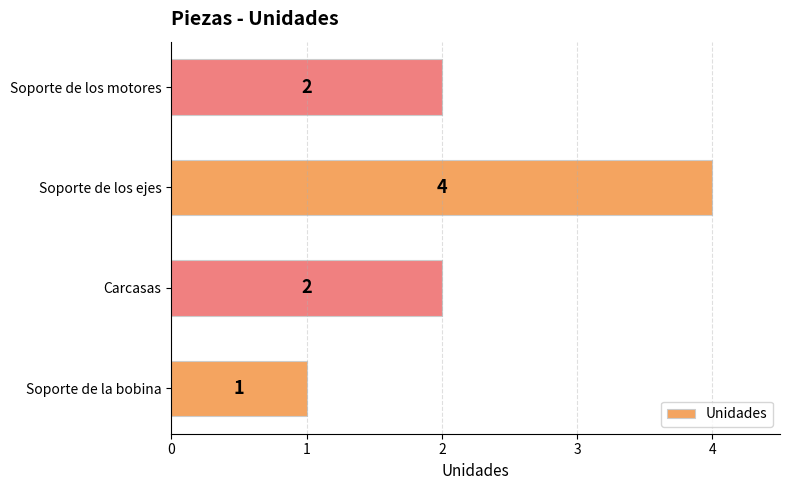

What is the difference between the maximum and minimum values?

3